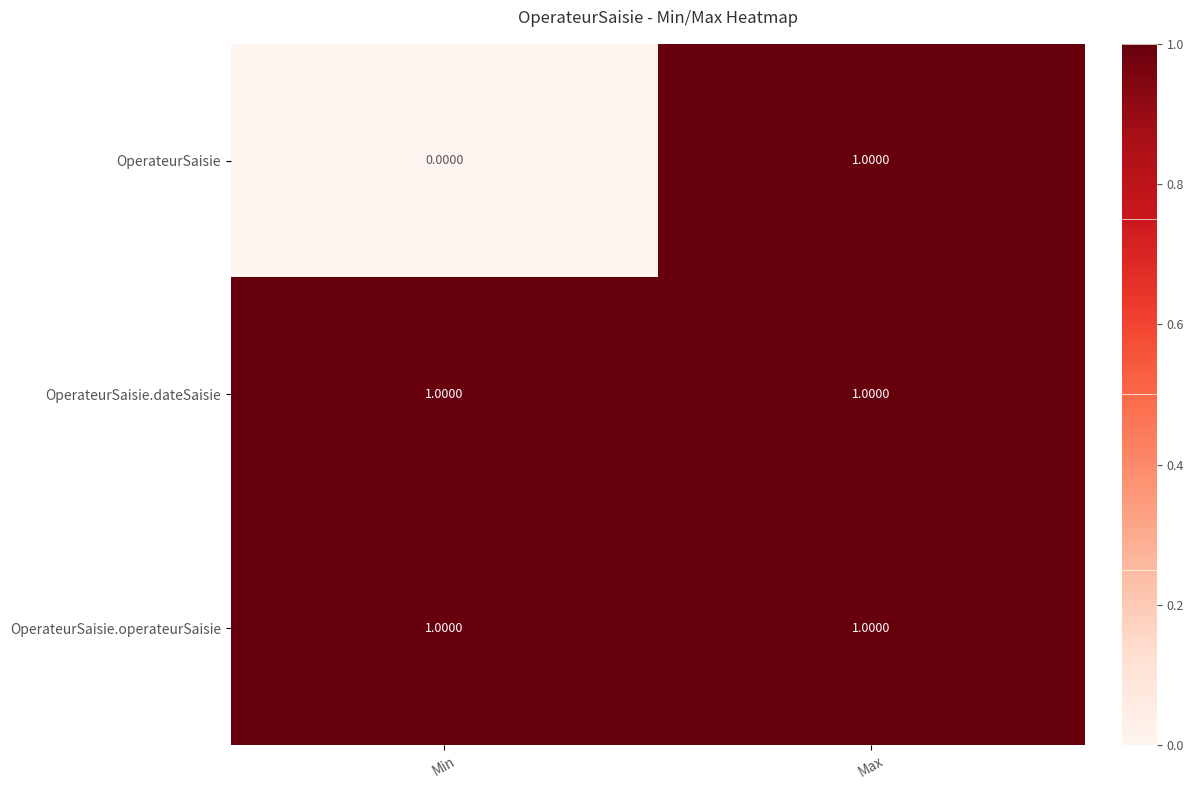

At how many categories does at least one series exceed 0?

2